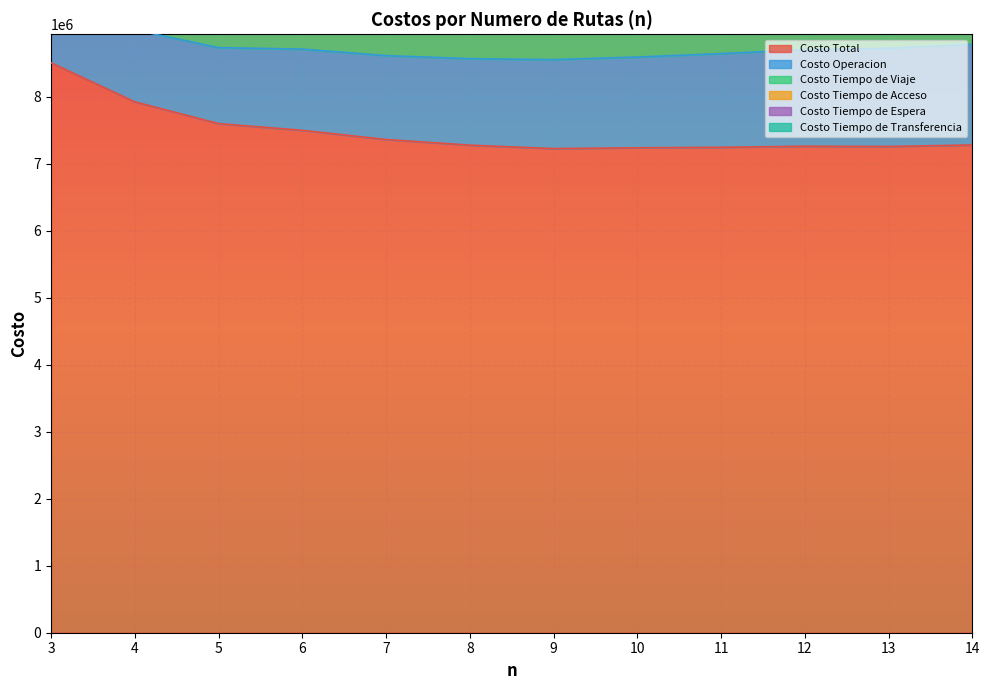

Which series has the largest total across all categories?

Costo Total